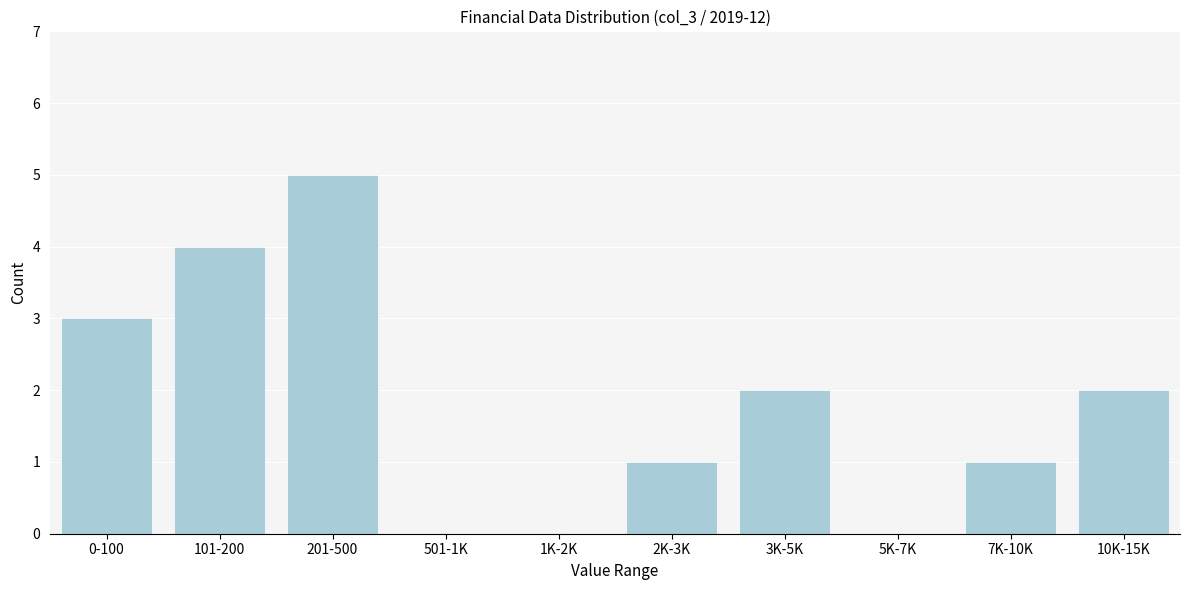

Reading left to right, transcribe all the data shown in this chart.

0-100=3	101-200=4	201-500=5	501-1K=0	1K-2K=0	2K-3K=1	3K-5K=2	5K-7K=0	7K-10K=1	10K-15K=2